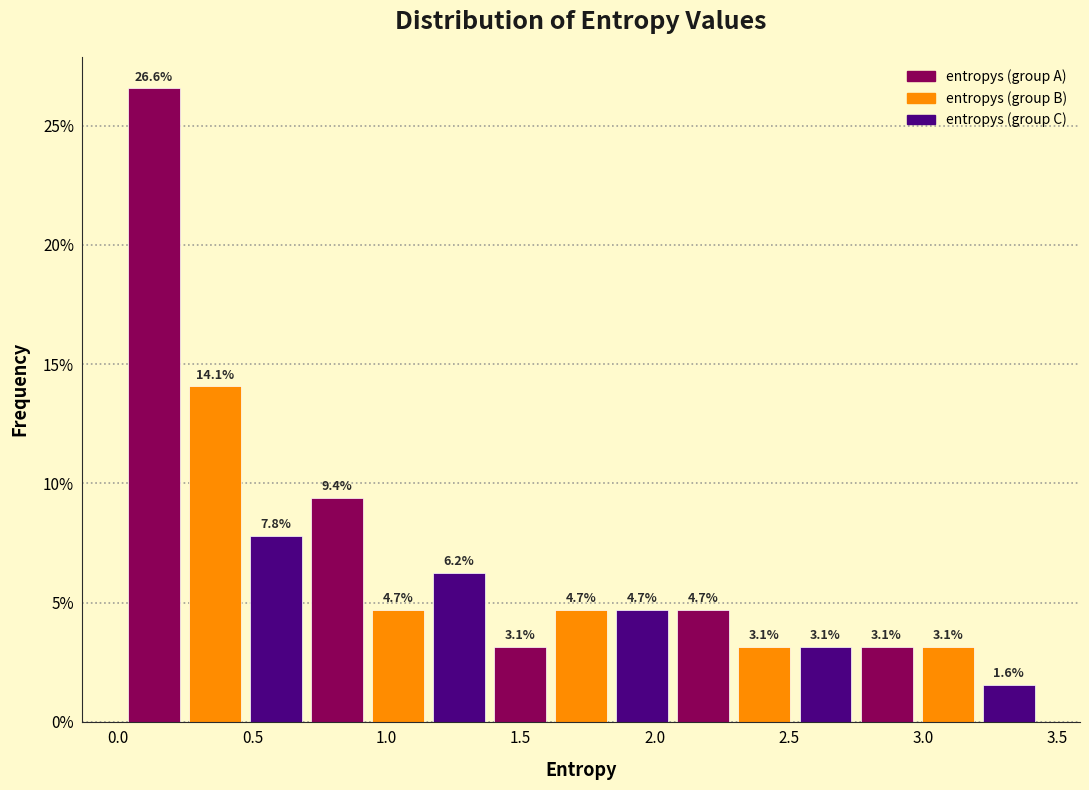

What is the height of the bar covering 0.70 to 0.95 on the x-axis? The bar edges are not printed on the chart, so give them approximately, as read against the axis.

9.4